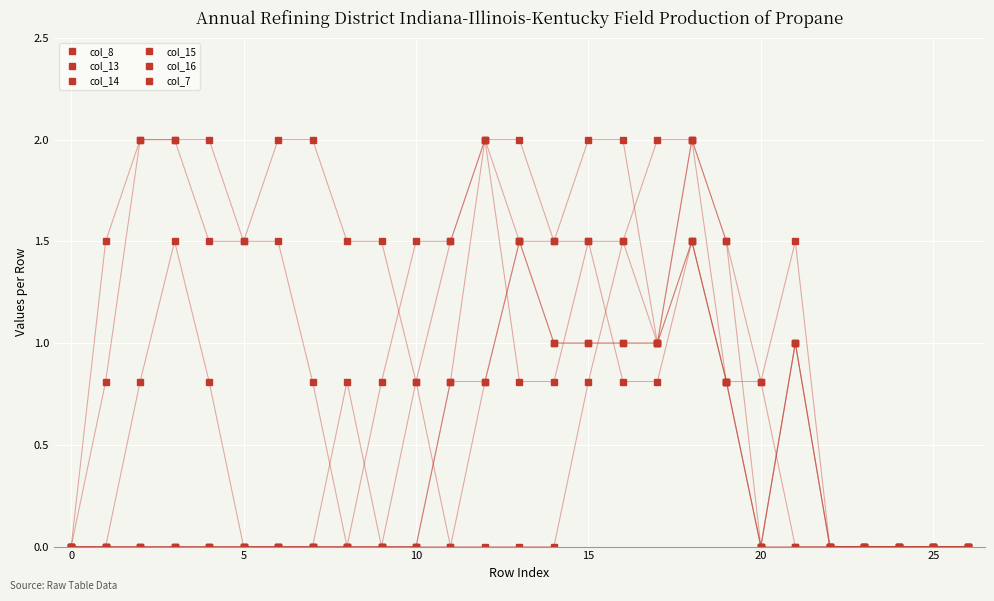

Which series ends up on top after the final intersection of col_8 and col_16?

col_16